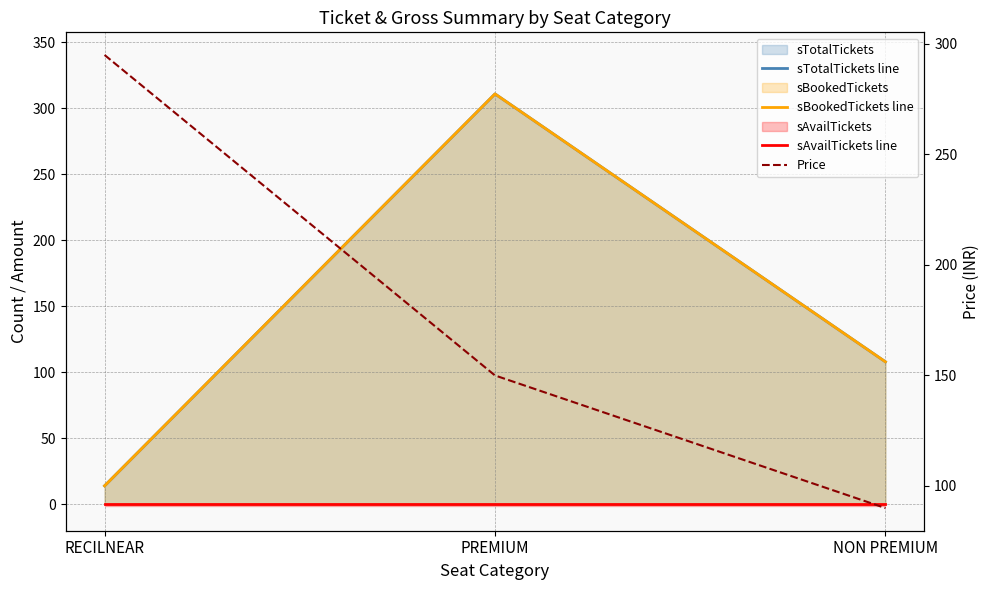

How many lines are shown in the chart?

4